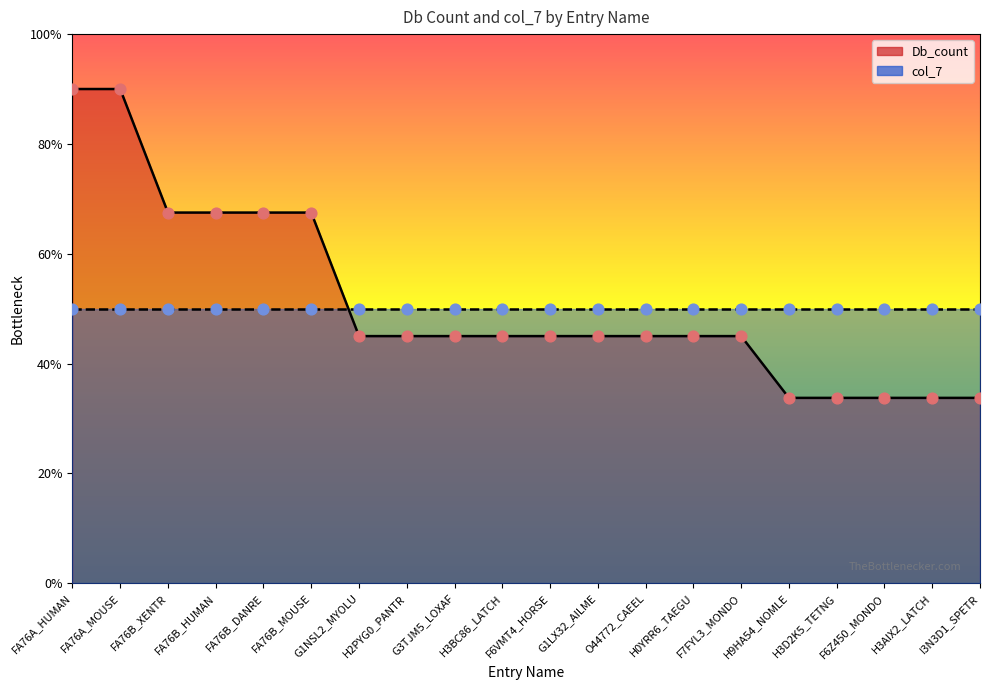

Approximately how many times larger is the value at F6Z450_MONDO compared to G1NSL2_MYOLU?

0.8